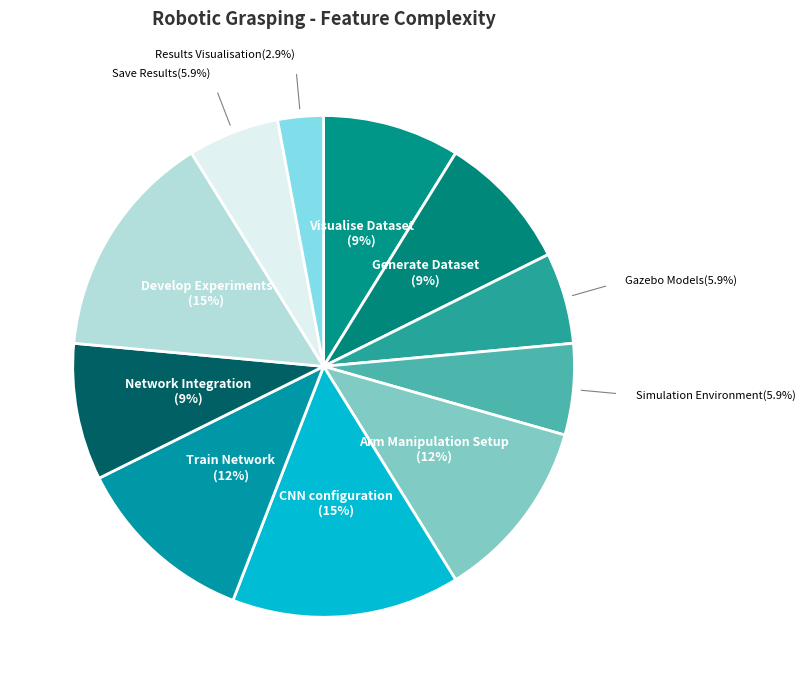

Does any single category account for the majority?

No